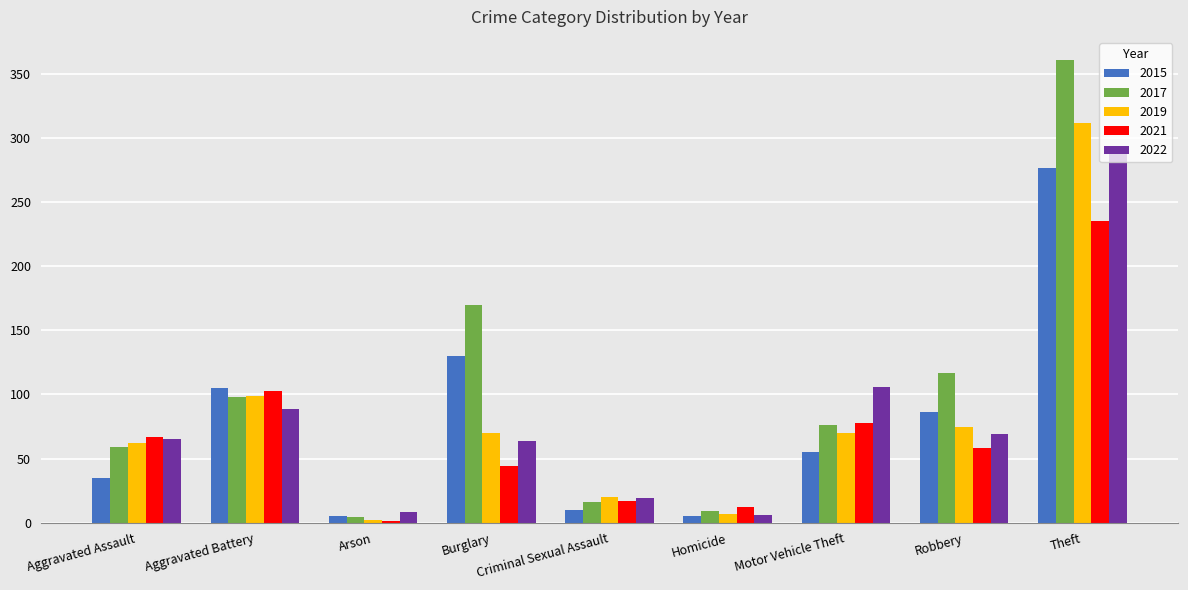

Is it true that 2015 equals 12 at Motor Vehicle Theft?

False